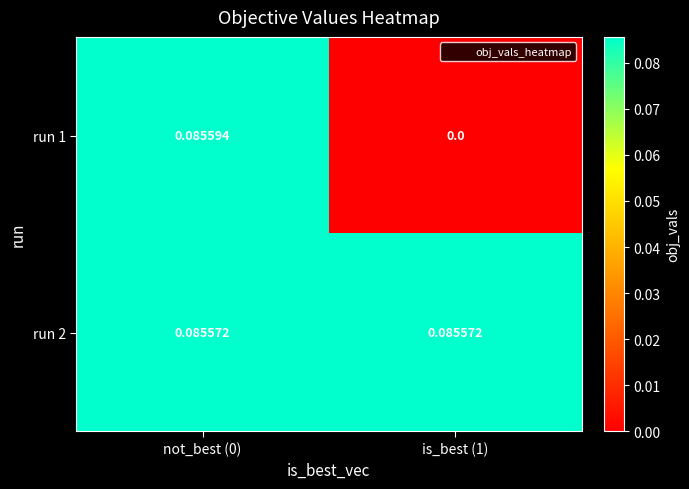

Count the number of data series in this chart.

2